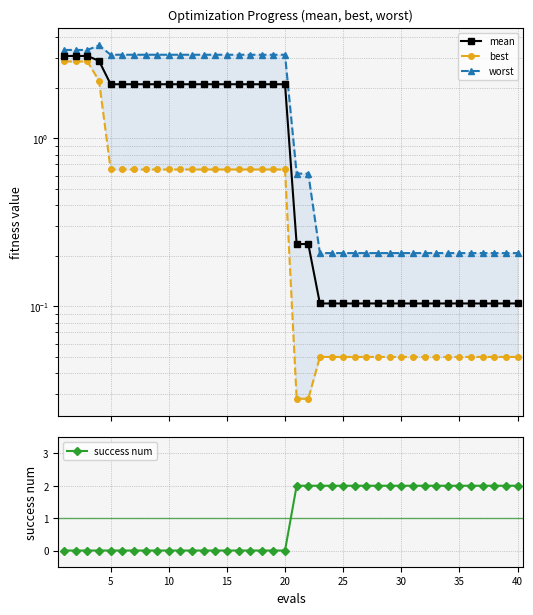

True or false: success num has a value of 1 at 20.

False